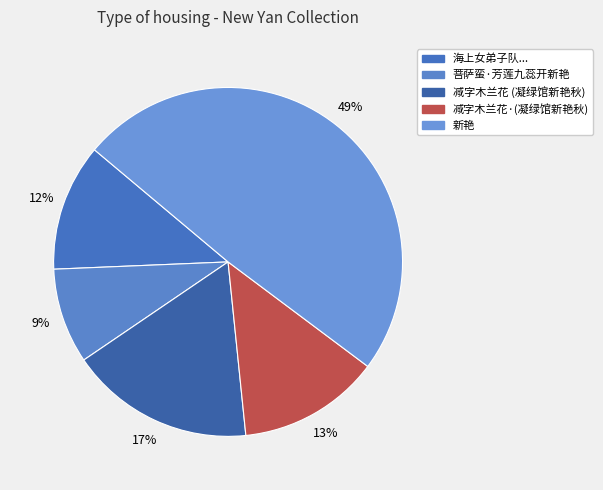

How many segments does this pie chart have?

5